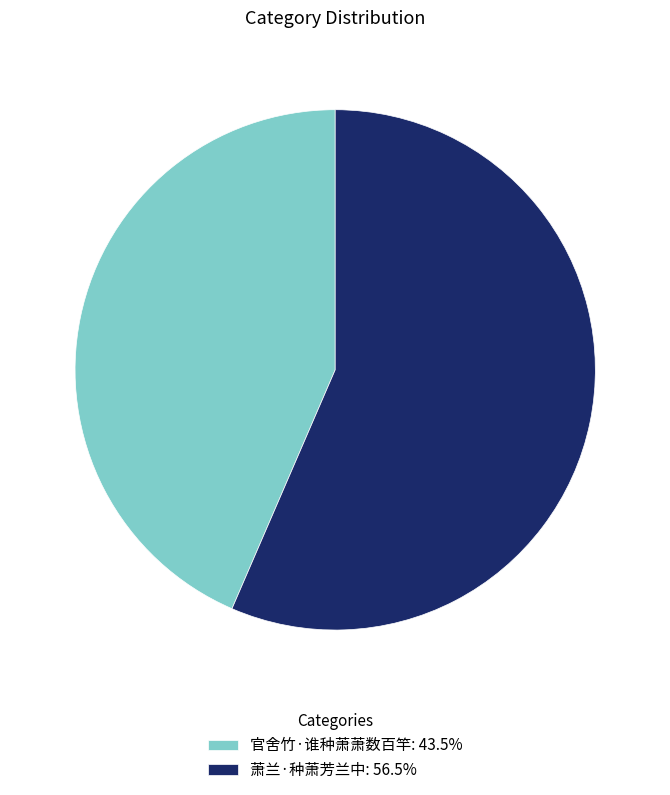

Do 萧兰·种萧芳兰中 and 官舍竹·谁种萧萧数百竿 together represent more than half of the pie?

Yes